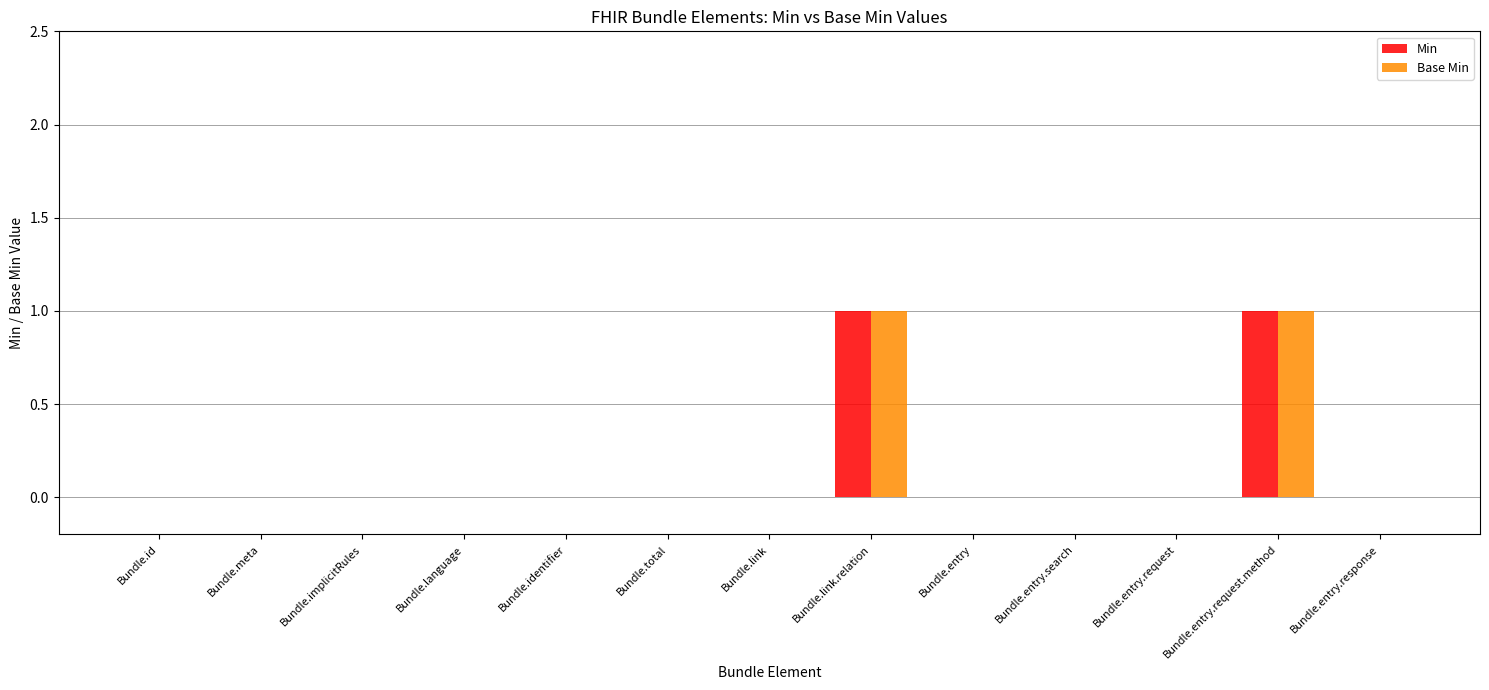

Is it true that Min equals 0 at Bundle.entry.response?

True